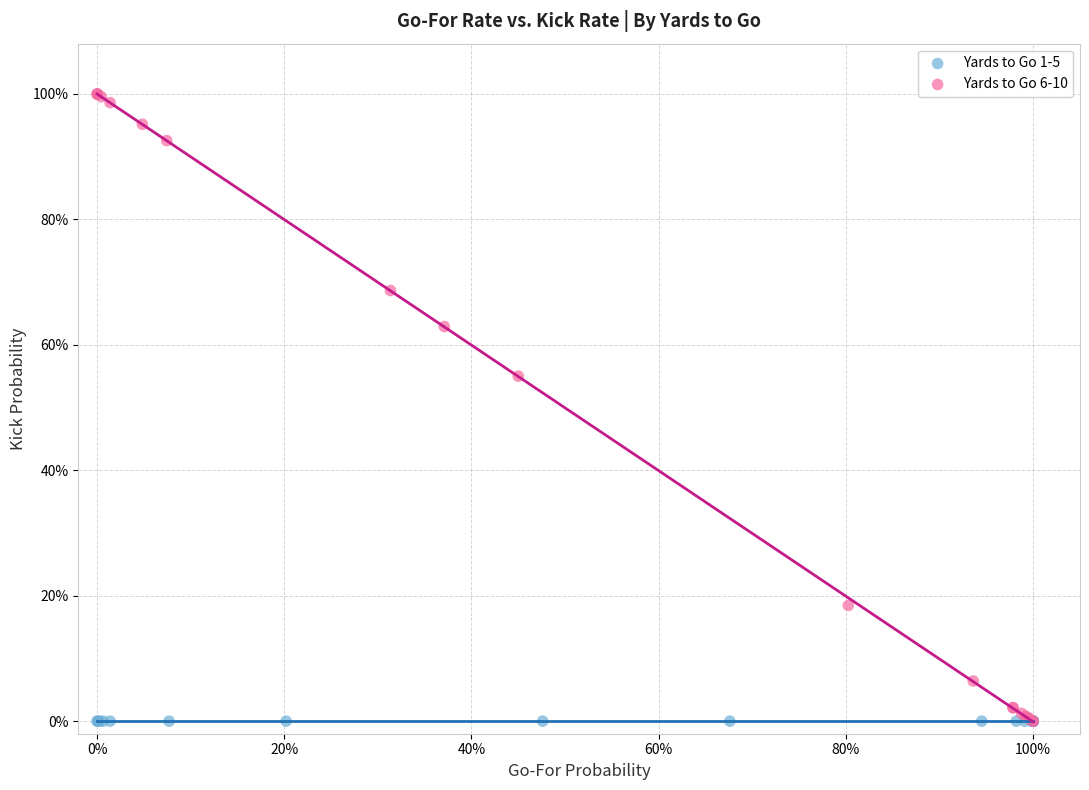

Which series contains the highest Y value?

Yards to Go 6-10